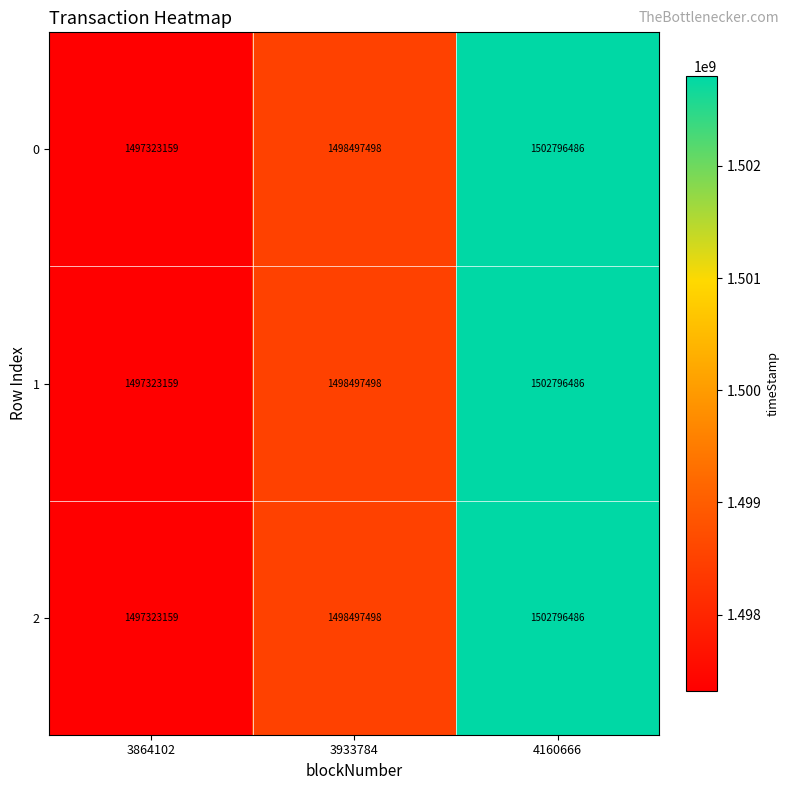

What is the highest value of the 0 series?

1502796486